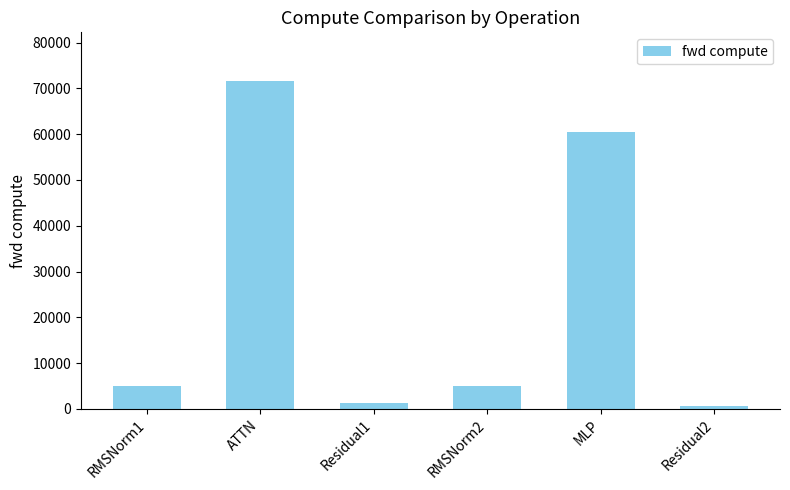

What position from the right is Residual2?

1